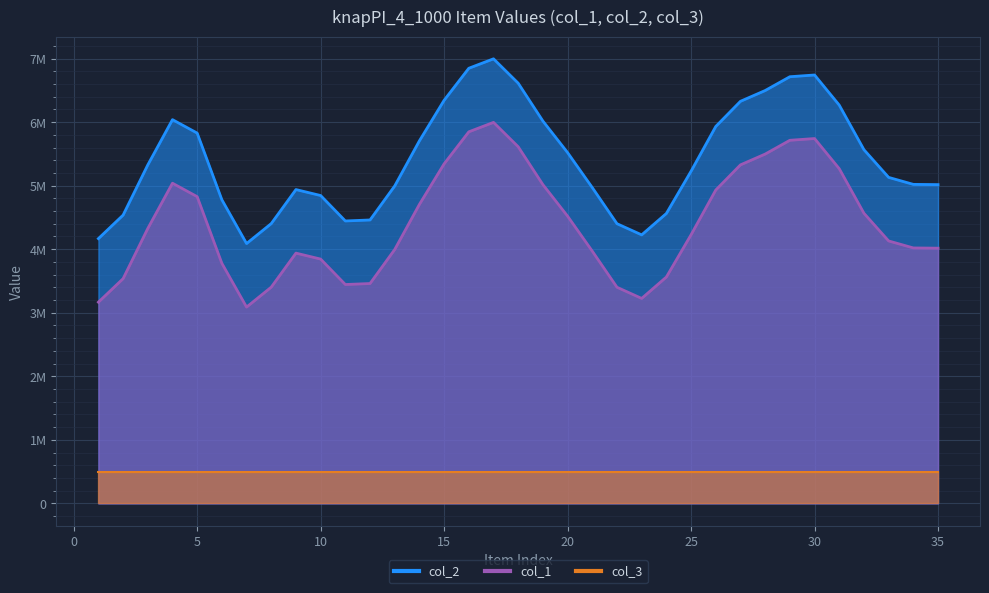

True or false: col_2 and col_1 cross at least once.

False